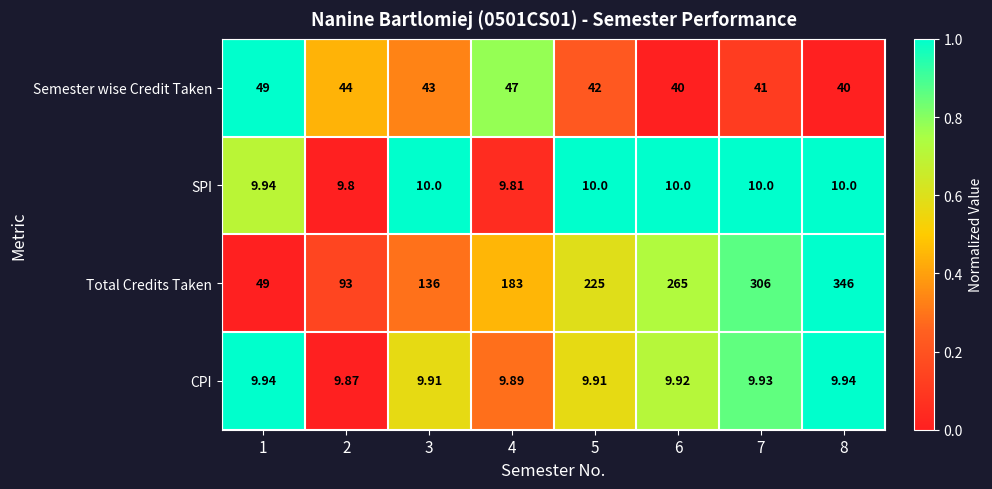

Which series changed the most between 1 and 8?

Total Credits Taken